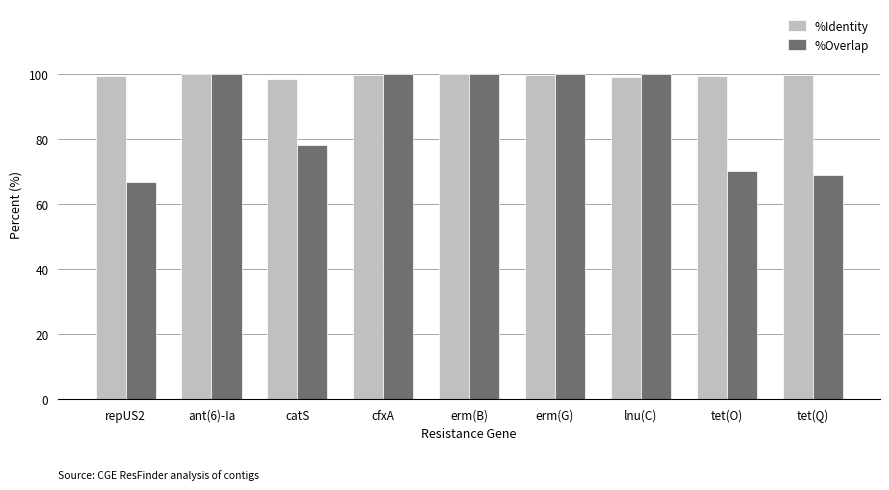

What is the total value across all series at erm(G)?

199.9